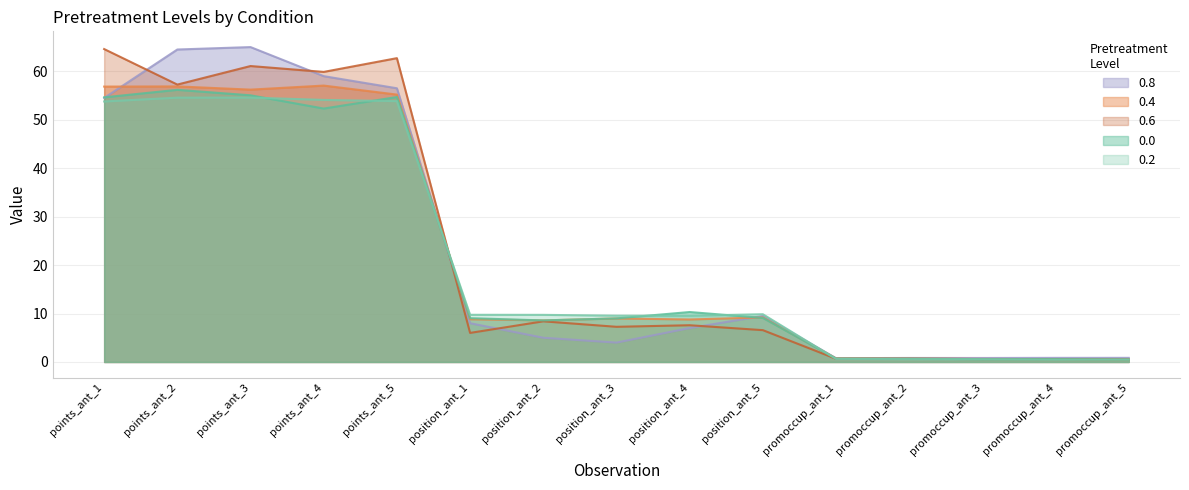

What is the value of the 0.0 point at the 1st from the left?

54.6